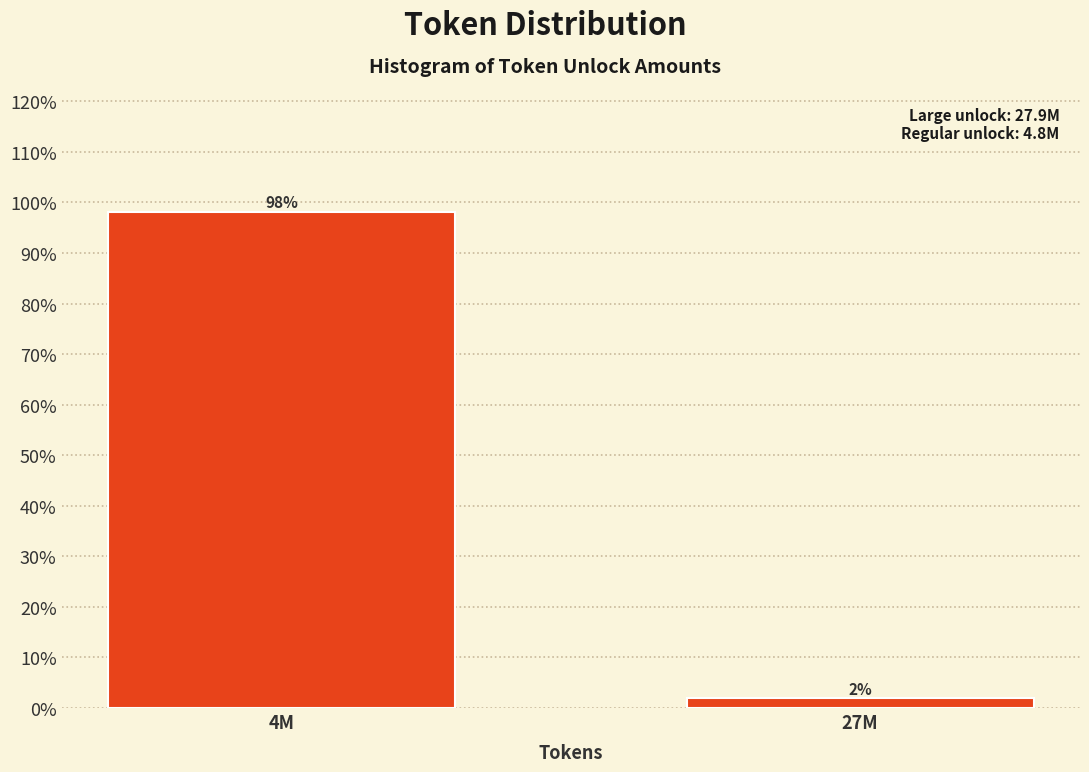

What position from the left is 27M?

2